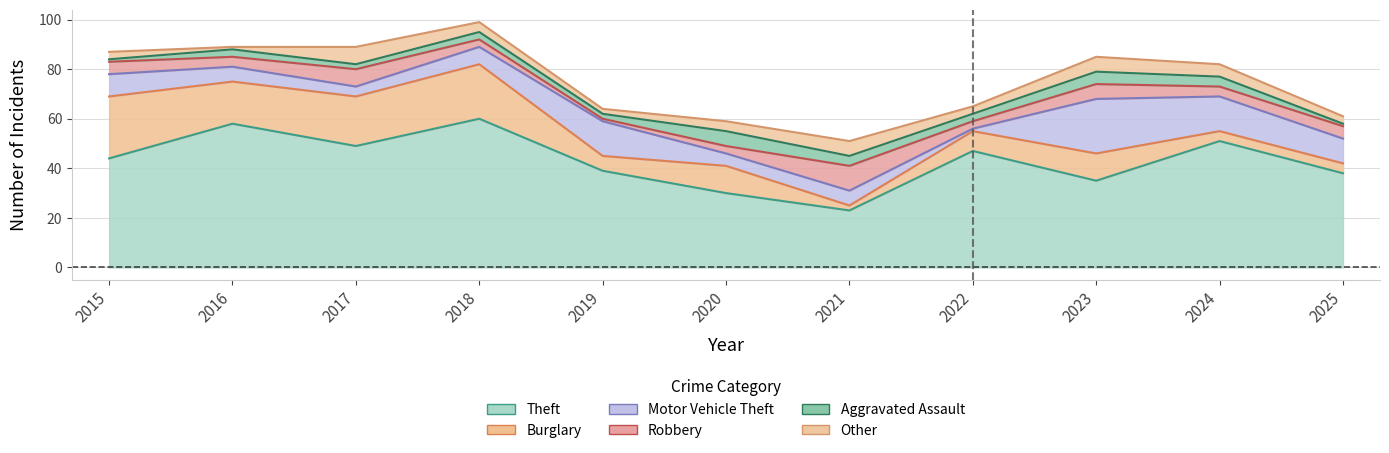

What is the minimum value for Aggravated Assault?

1